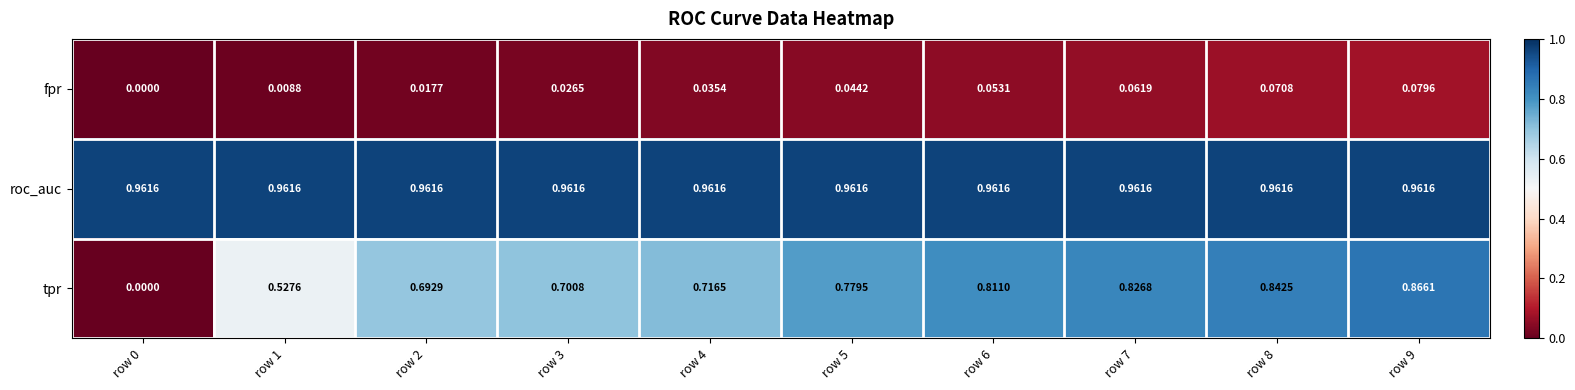

At row 7, list the series in order from smallest to largest.

fpr, tpr, roc_auc